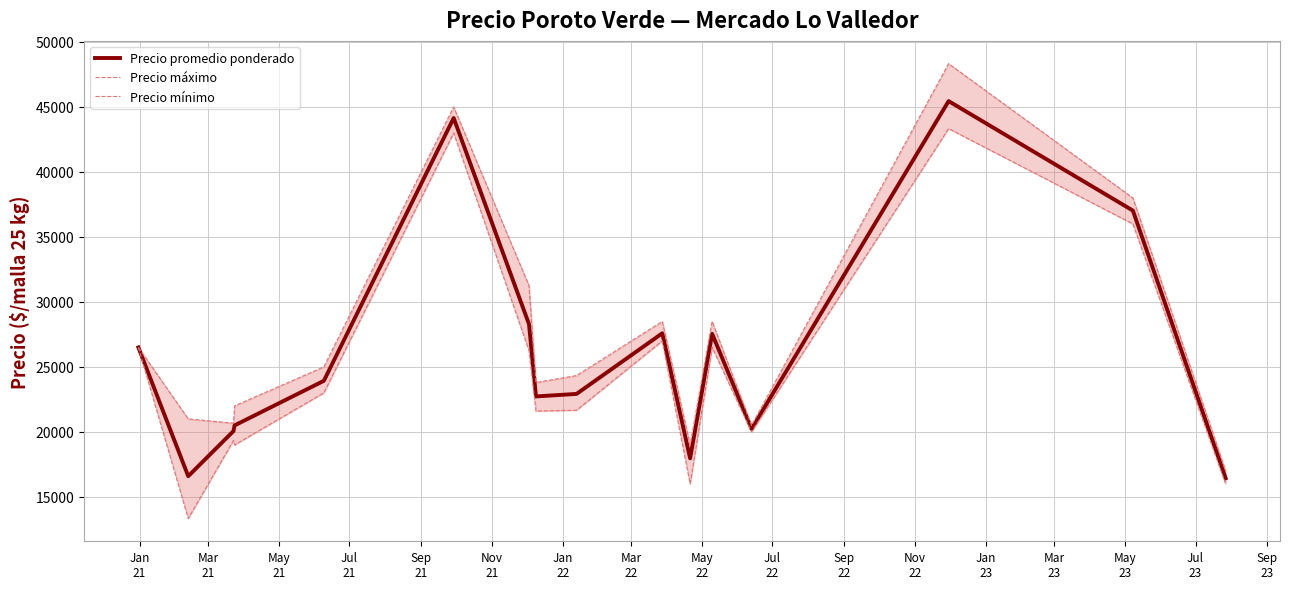

True or false: Precio promedio ponderado and Precio mínimo intersect in this chart.

False